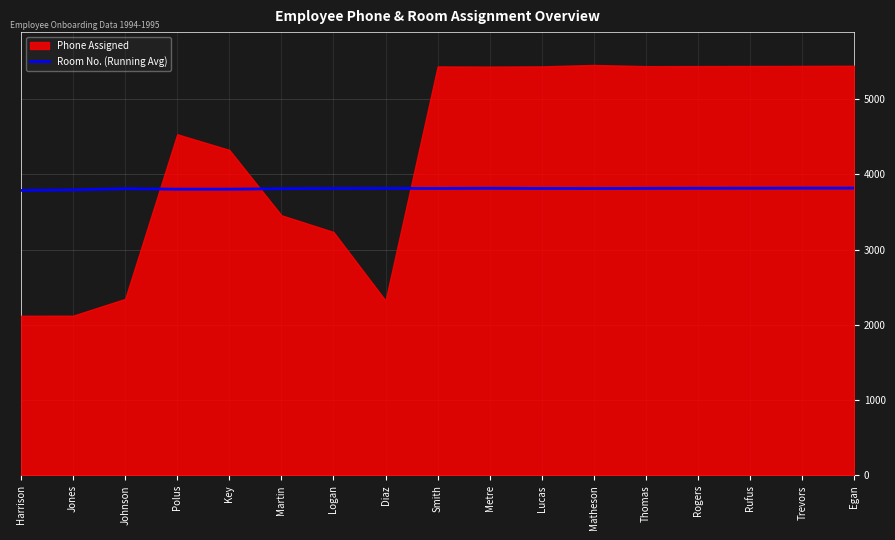

What is the maximum value for Room No. (Running Avg)?

3817.1